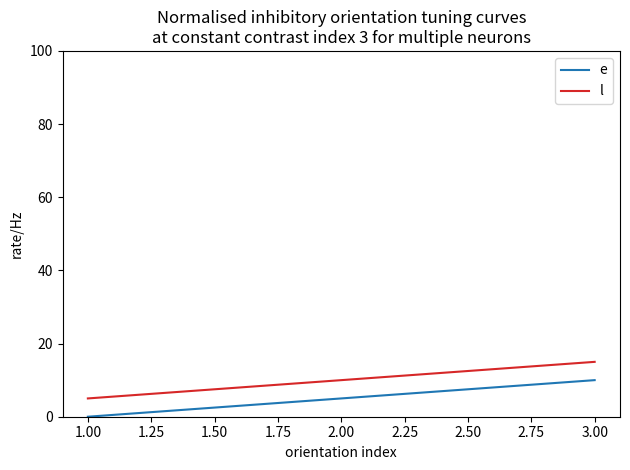

Rank the series by their average value, from highest to lowest.

l, e